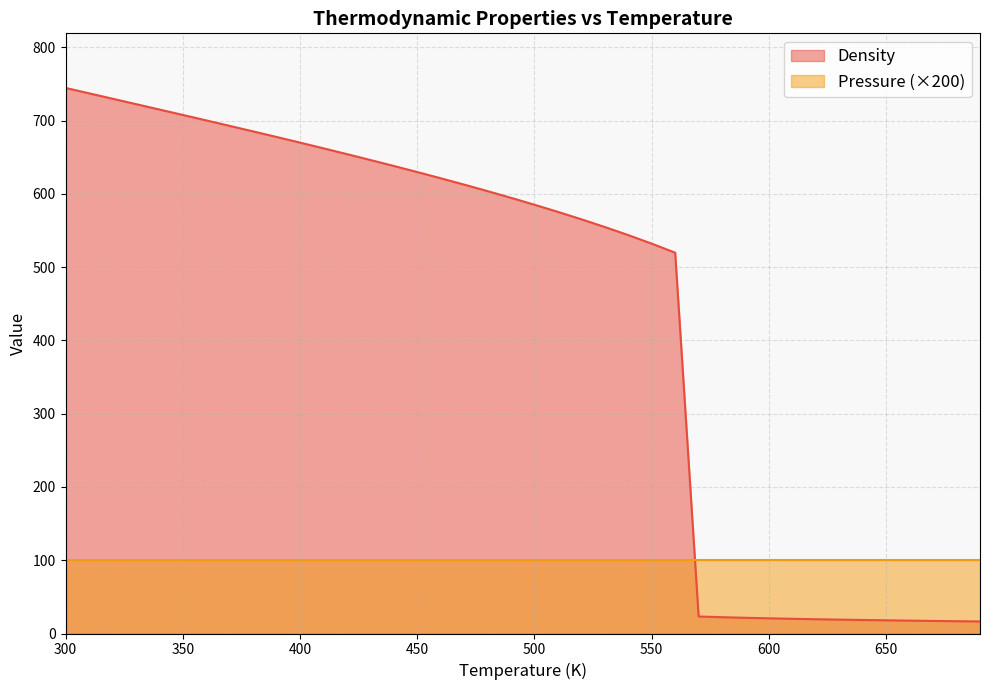

The value at 610 is 20.1. True or false?

True